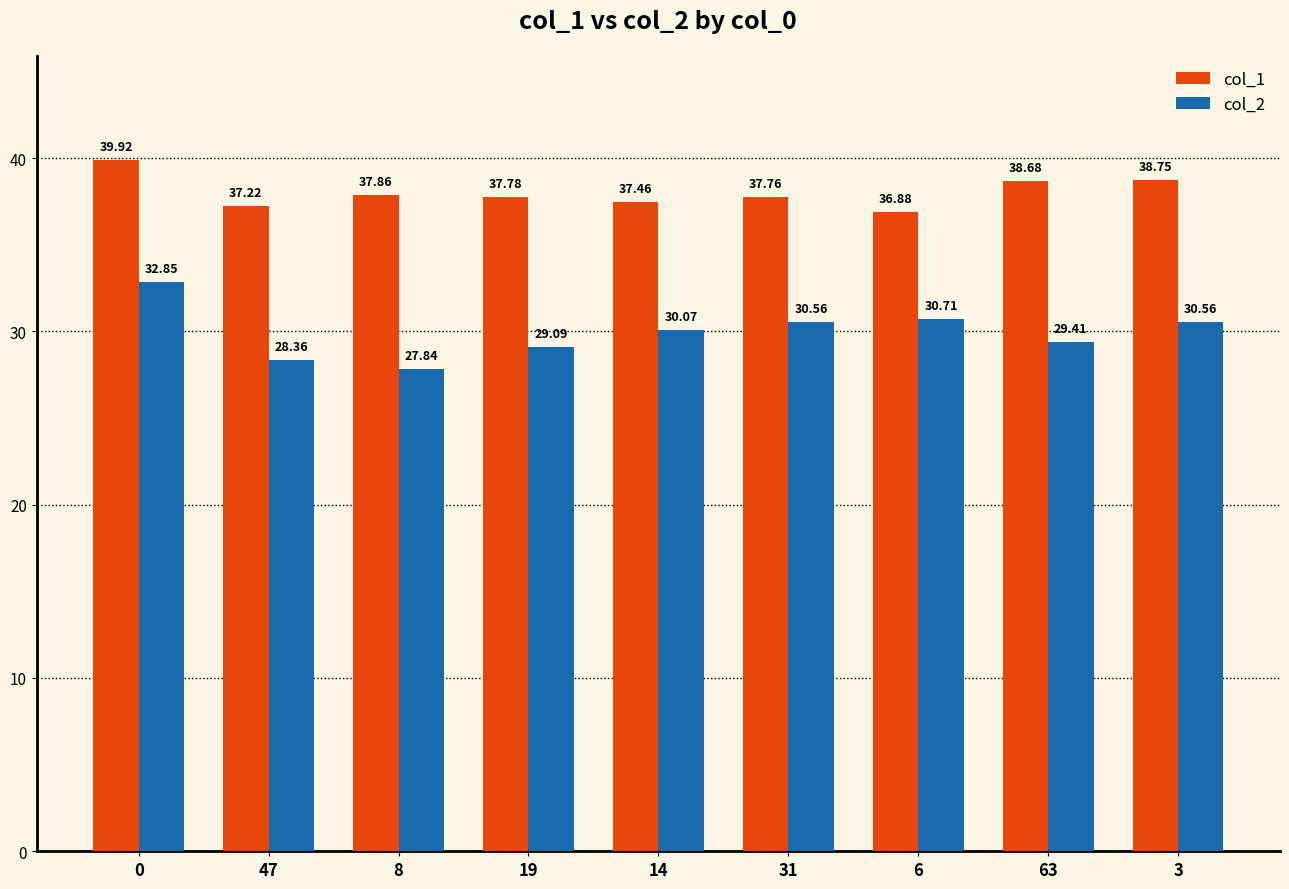

Reading right to left, list all the values displayed in this chart.

col_1: 38.8	38.7	36.9	37.8	37.5	37.8	37.9	37.2	39.9
col_2: 30.6	29.4	30.7	30.6	30.1	29.1	27.8	28.4	32.9